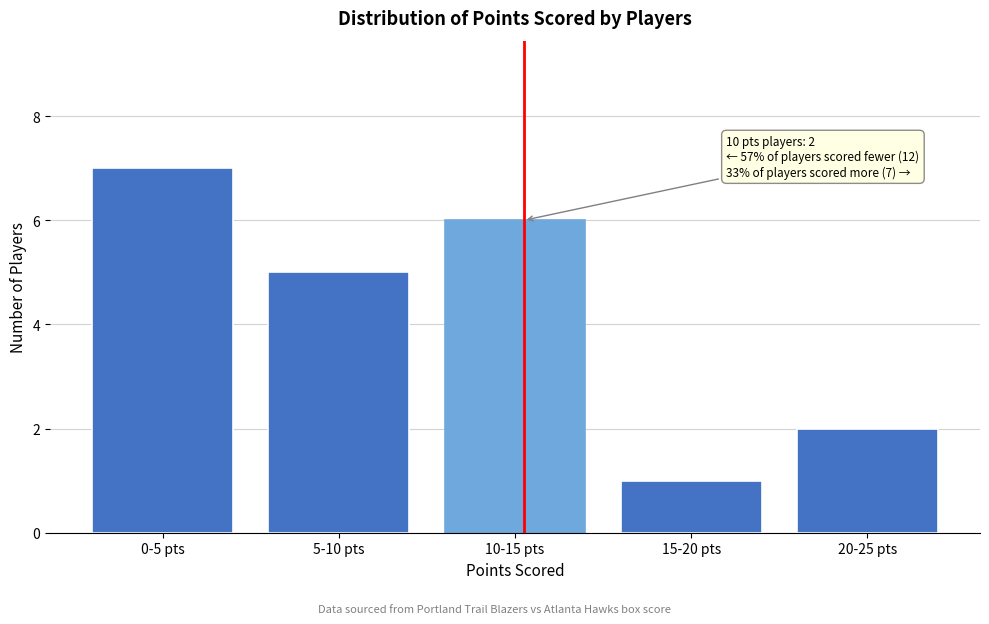

Reading left to right, list all the values displayed in this chart.

0-5 pts=7	5-10 pts=5	10-15 pts=6	15-20 pts=1	20-25 pts=2